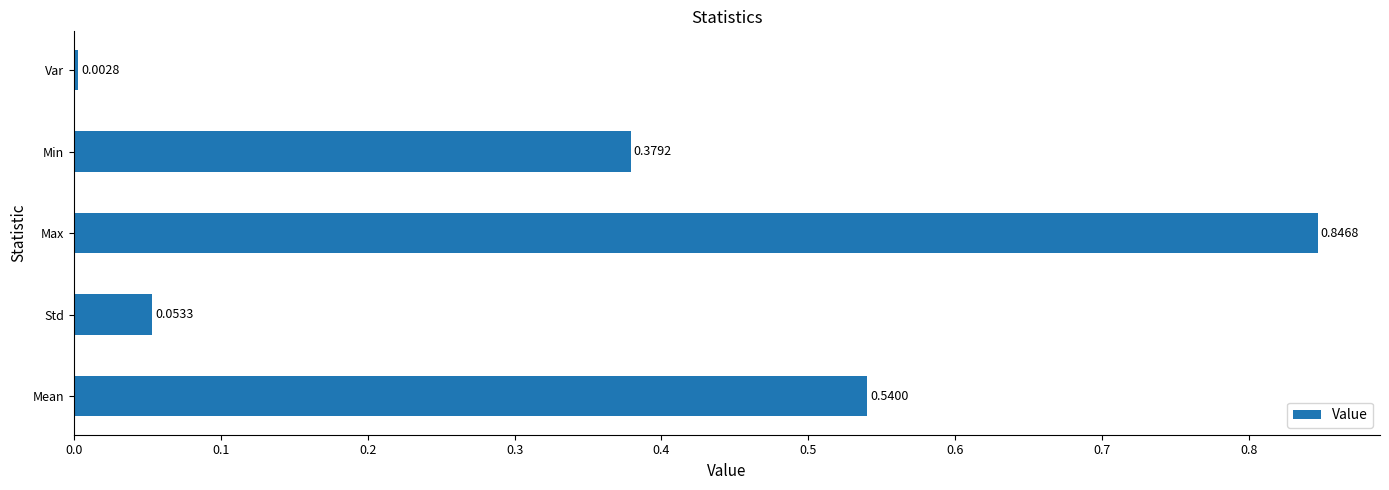

At which label is the value closest to 0?

Var